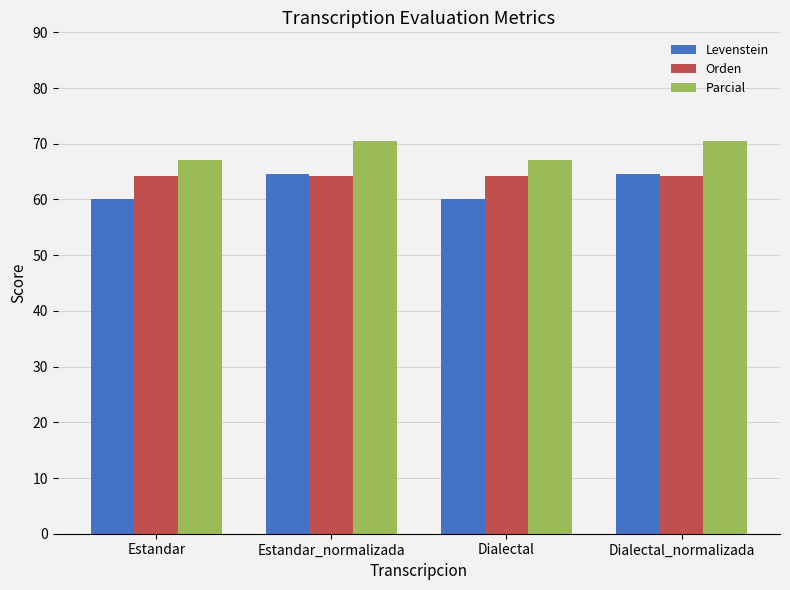

What is the sum of the Levenstein values at Estandar_normalizada and Dialectal_normalizada?

129.2